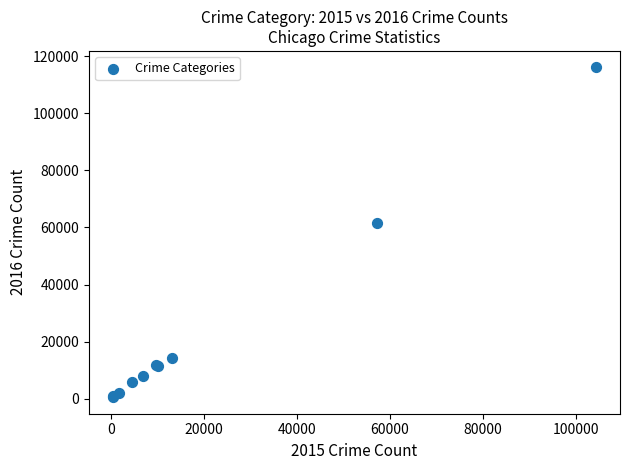

What Y value in the scatter plot is closest to 58302?

61621